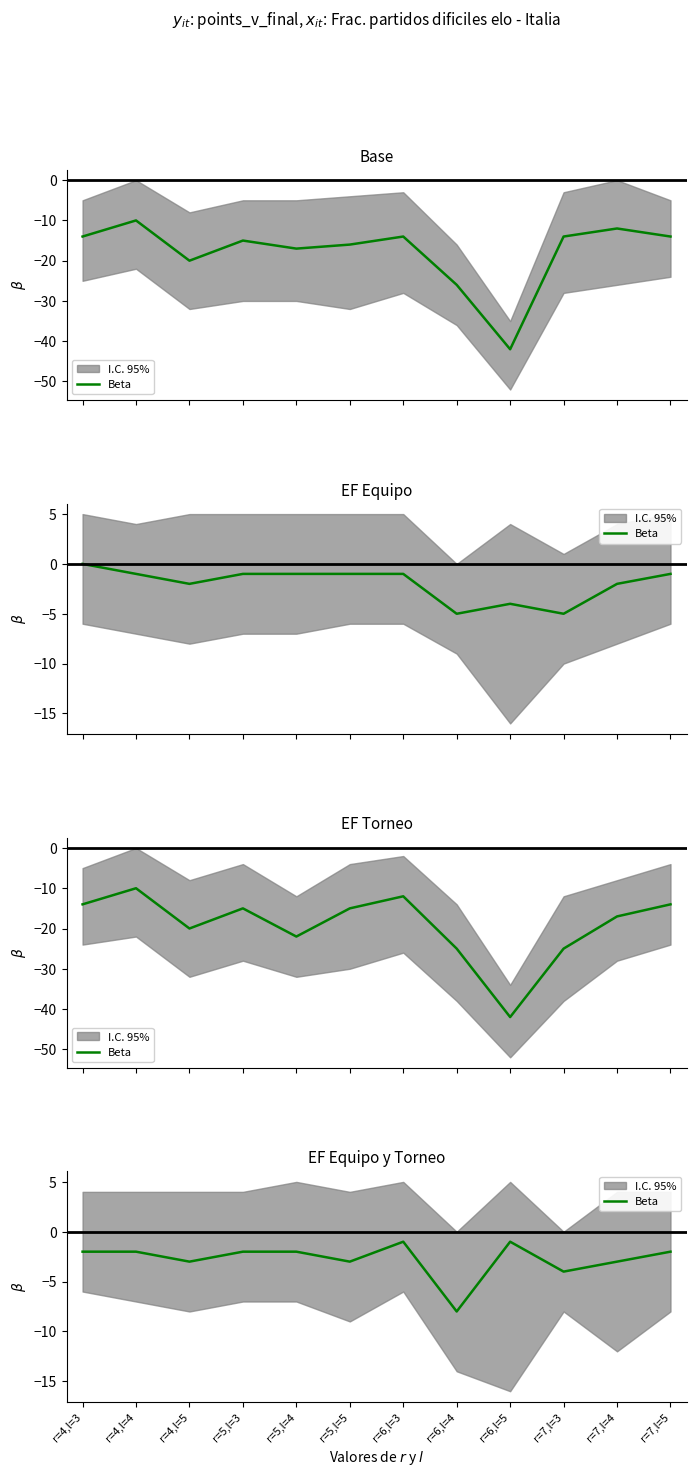

What position from the right is r=5,l=5?

7